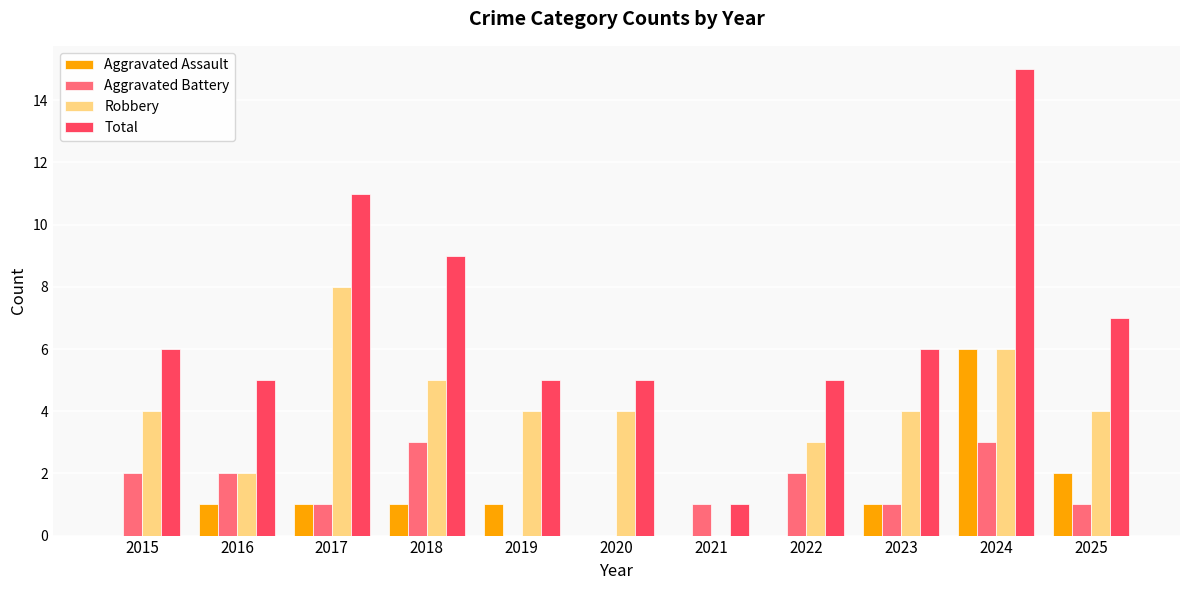

How many distinct data groups are displayed?

4